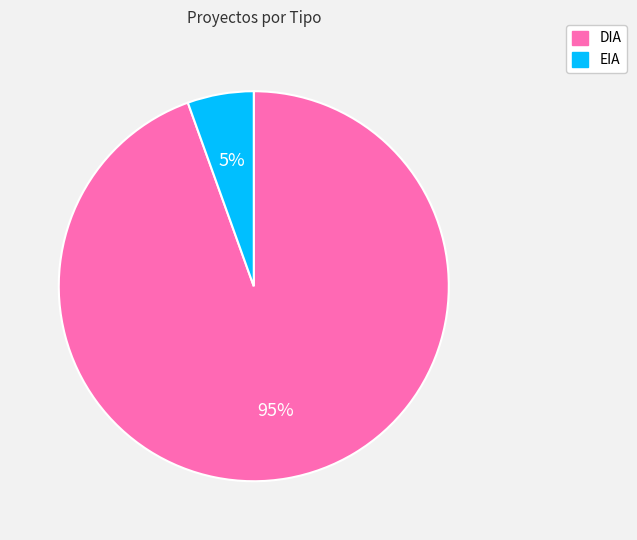

To the nearest percent, what is the average slice percentage?

50%